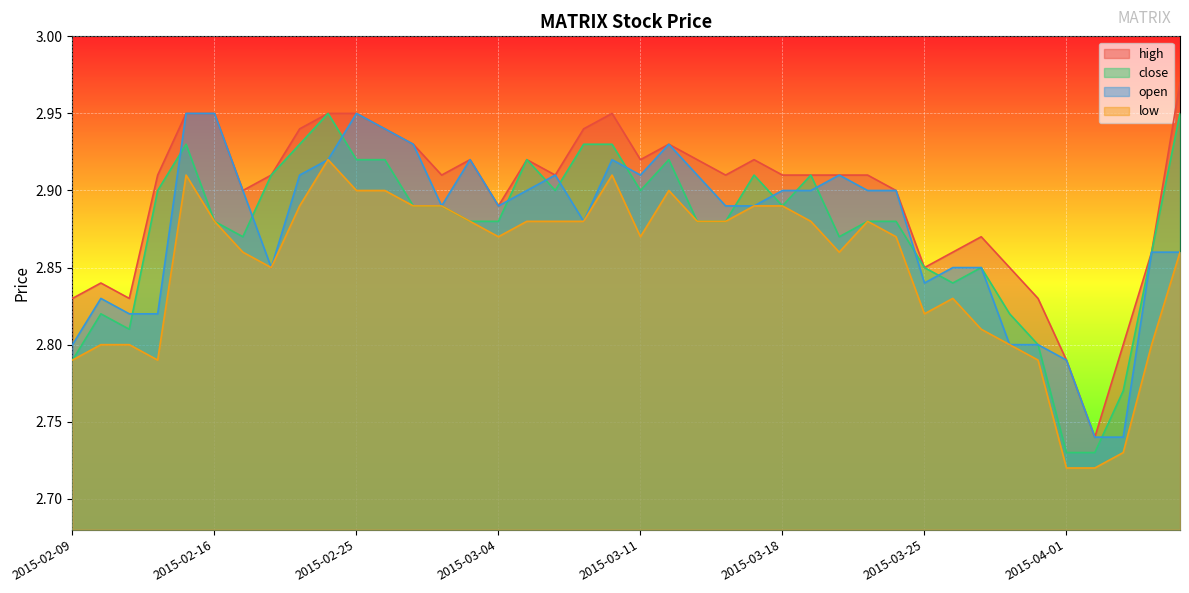

What is the difference between the maximum and minimum values in the open series?

0.2